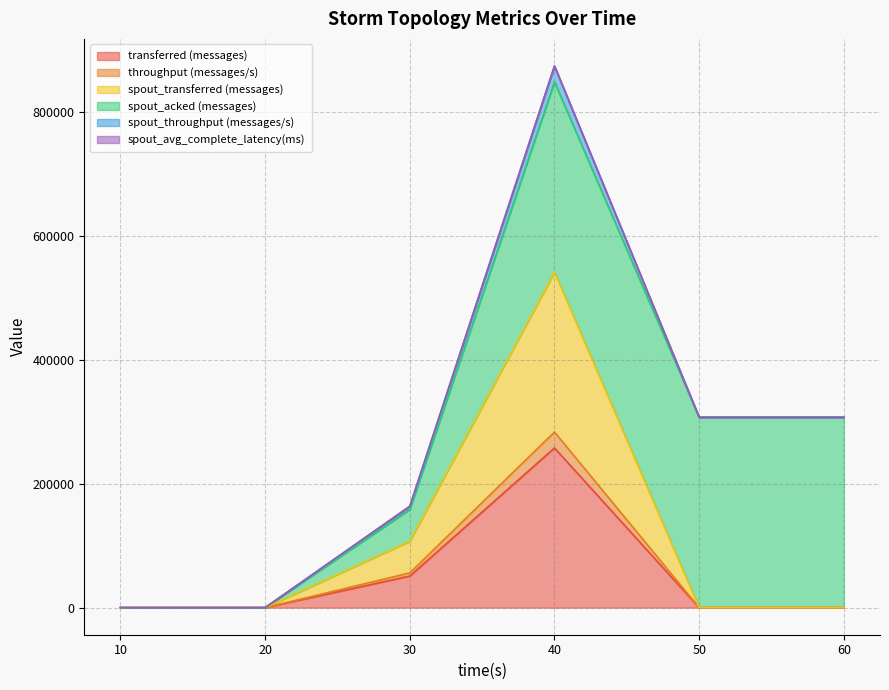

Does the chart display data point markers on the line(s)?

No